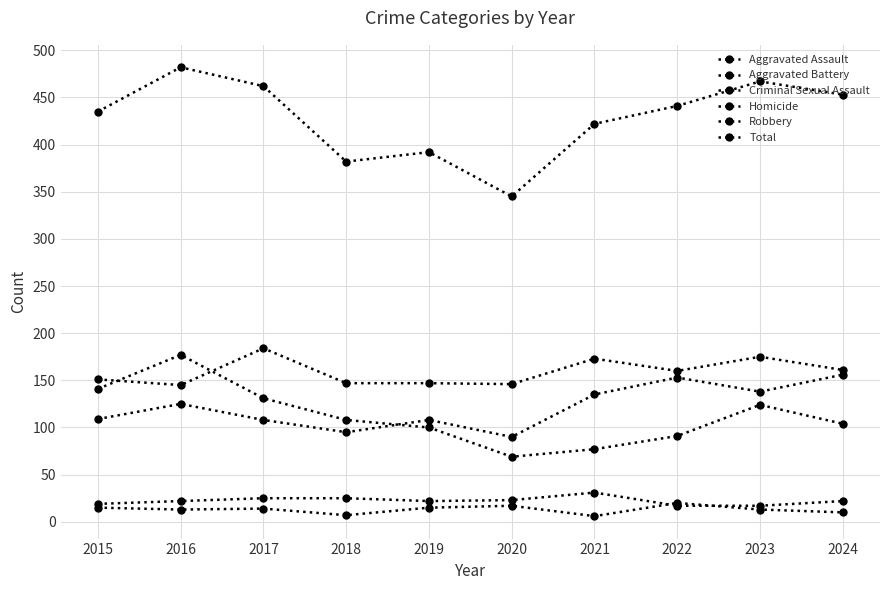

At 2018, list the series in order from smallest to largest.

Homicide, Criminal Sexual Assault, Aggravated Assault, Robbery, Aggravated Battery, Total